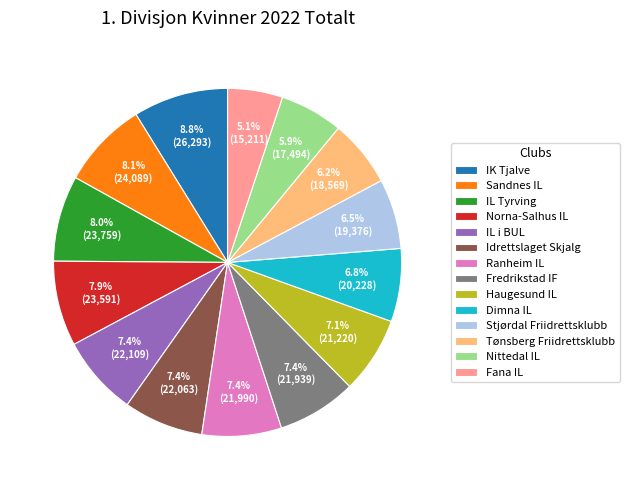

How much of the chart is everything except Stjørdal Friidrettsklubb?

93.5%